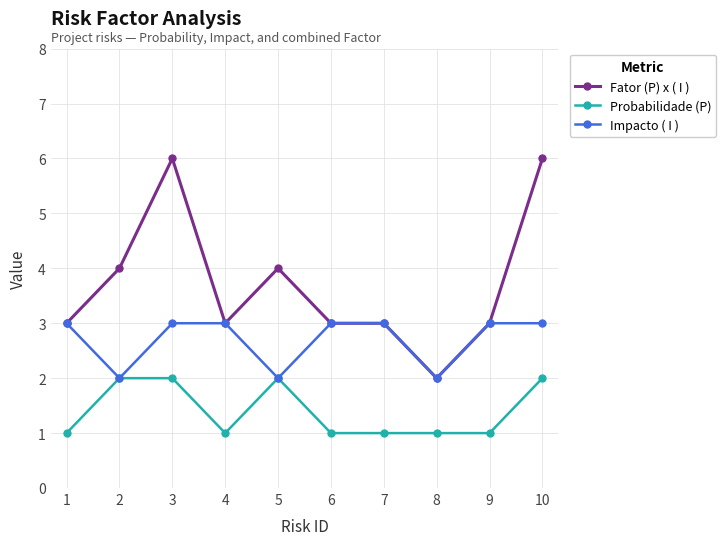

At 3, list the series in order from smallest to largest.

Probabilidade (P), Impacto ( I ), Fator (P) x ( I )